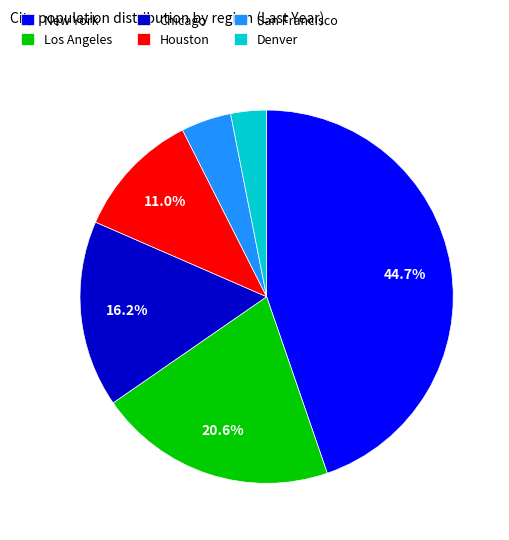

Is San Francisco the majority of the pie?

No